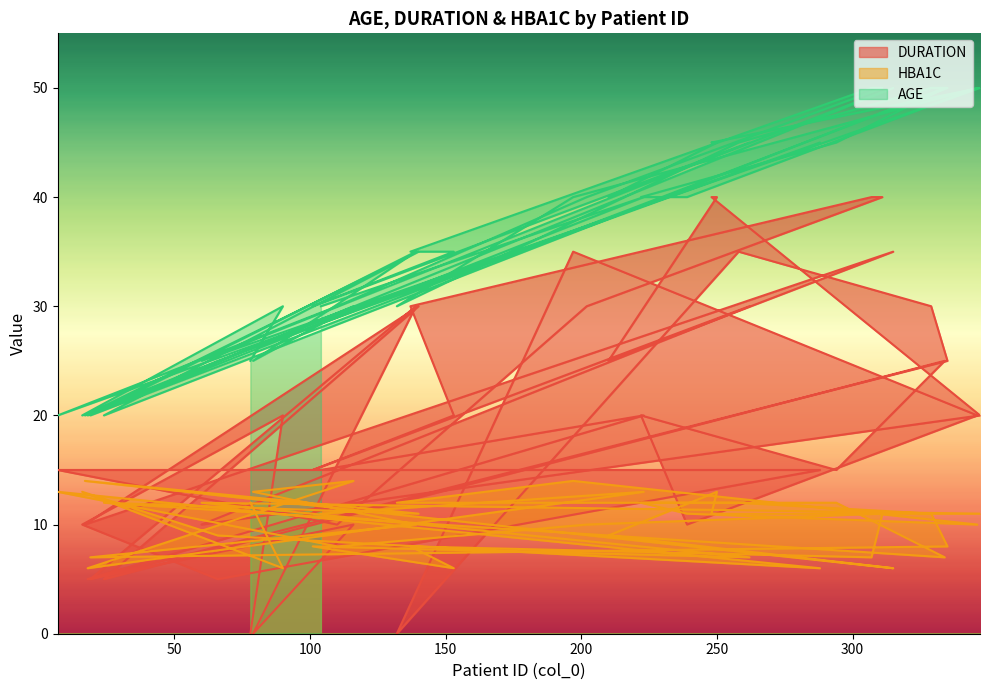

Does the chart display data point markers on the line(s)?

No